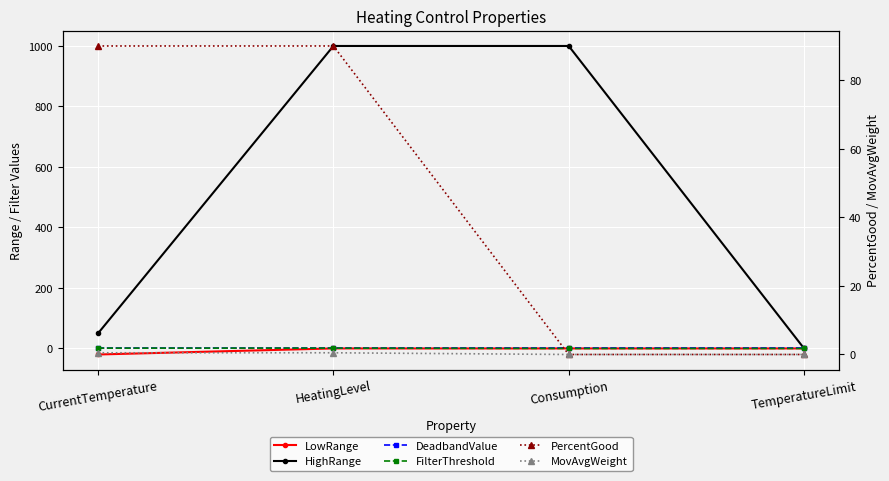

Reading left to right, what are all the values shown in this chart?

LowRange: -20.0	0.0	0.0	0.0
HighRange: 50.0	1000.0	1000.0	0.0
DeadbandValue: 0.0	0.0	0.0	0.0
FilterThreshold: 1.0	1.0	0.0	0.0
PercentGood: 90.0	90.0	0.0	0.0
MovAvgWeight: 0.5	0.5	0.0	0.0